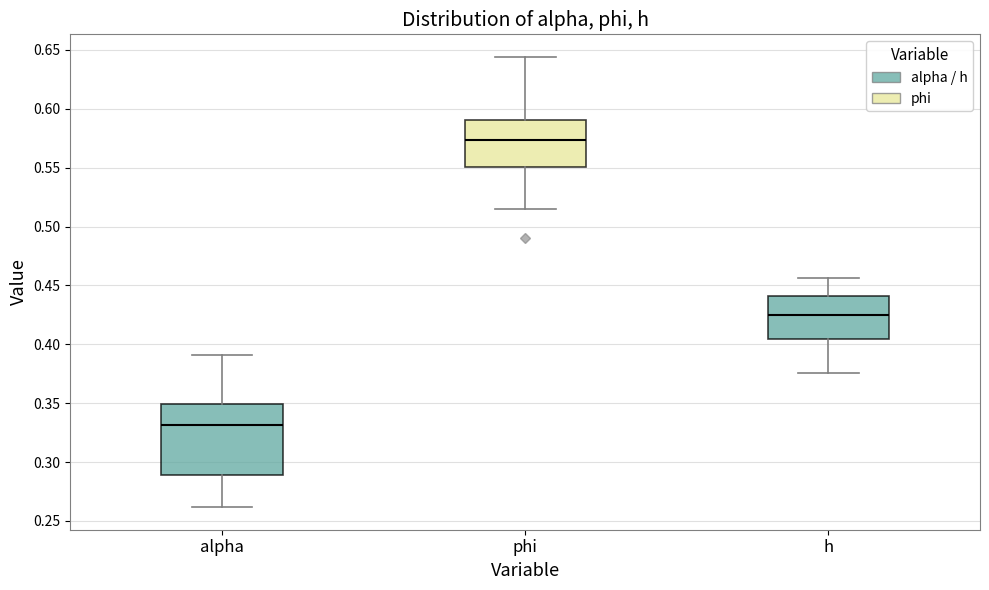

Which box has the lowest median line?

alpha